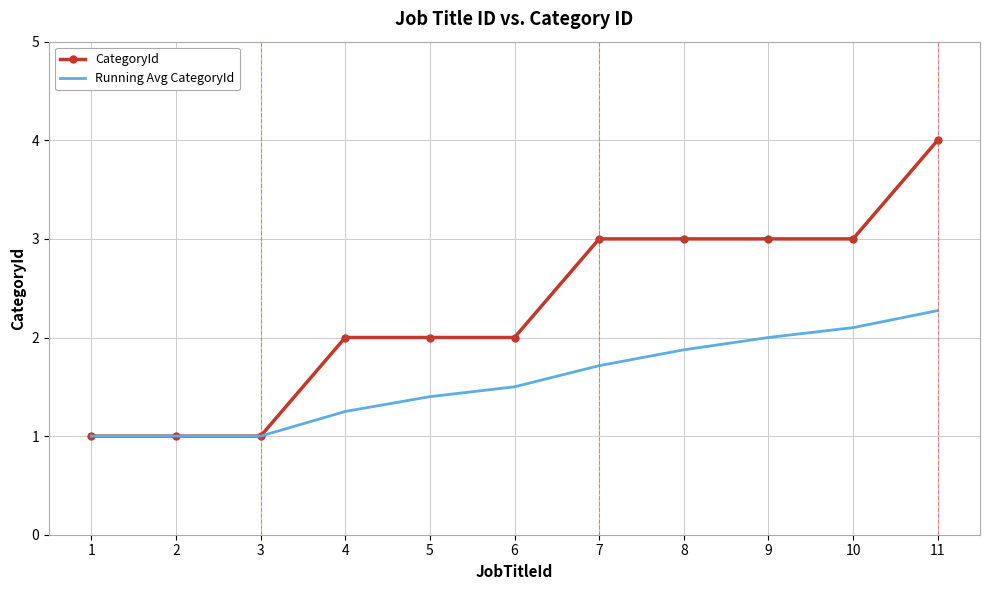

Between 3 and 7, which series saw the biggest shift?

CategoryId